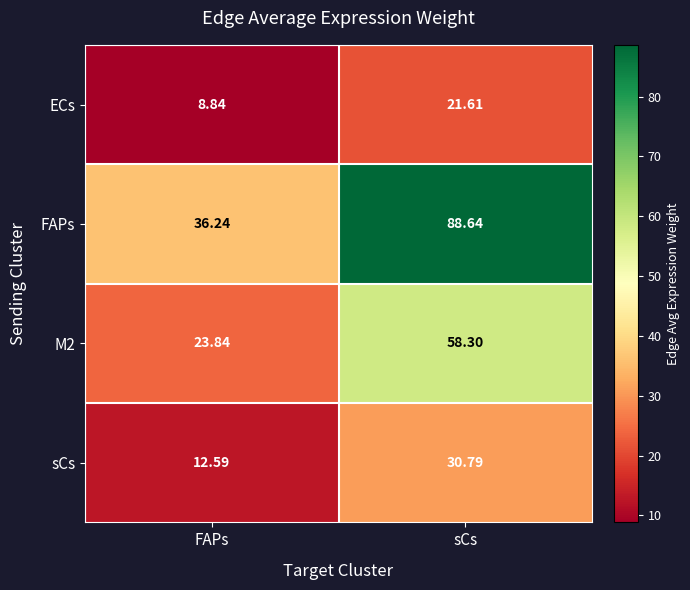

Which series changed the most between FAPs and sCs?

FAPs